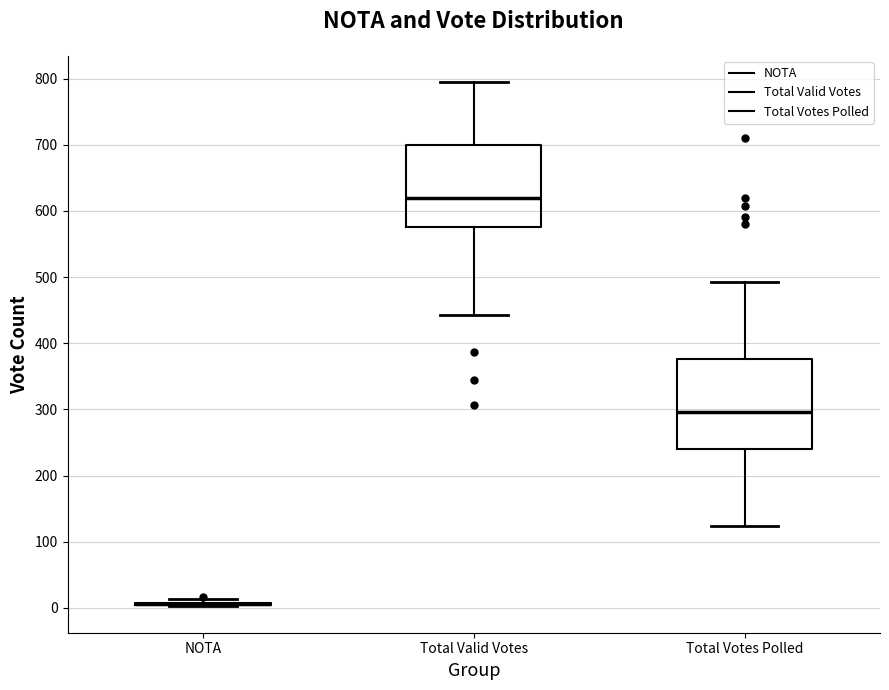

Reading left to right, read every box against the y-axis: the position of its median line, the range the box covers, and the ends of its whiskers. The values are not printed on the chart, so give them approximately, as read against the axis.

NOTA: box collapsed to a line at 10, whiskers 0 to 10
Total Valid Votes: median 620, box 580 to 700, whiskers 440 to 800
Total Votes Polled: median 300, box 240 to 380, whiskers 120 to 490